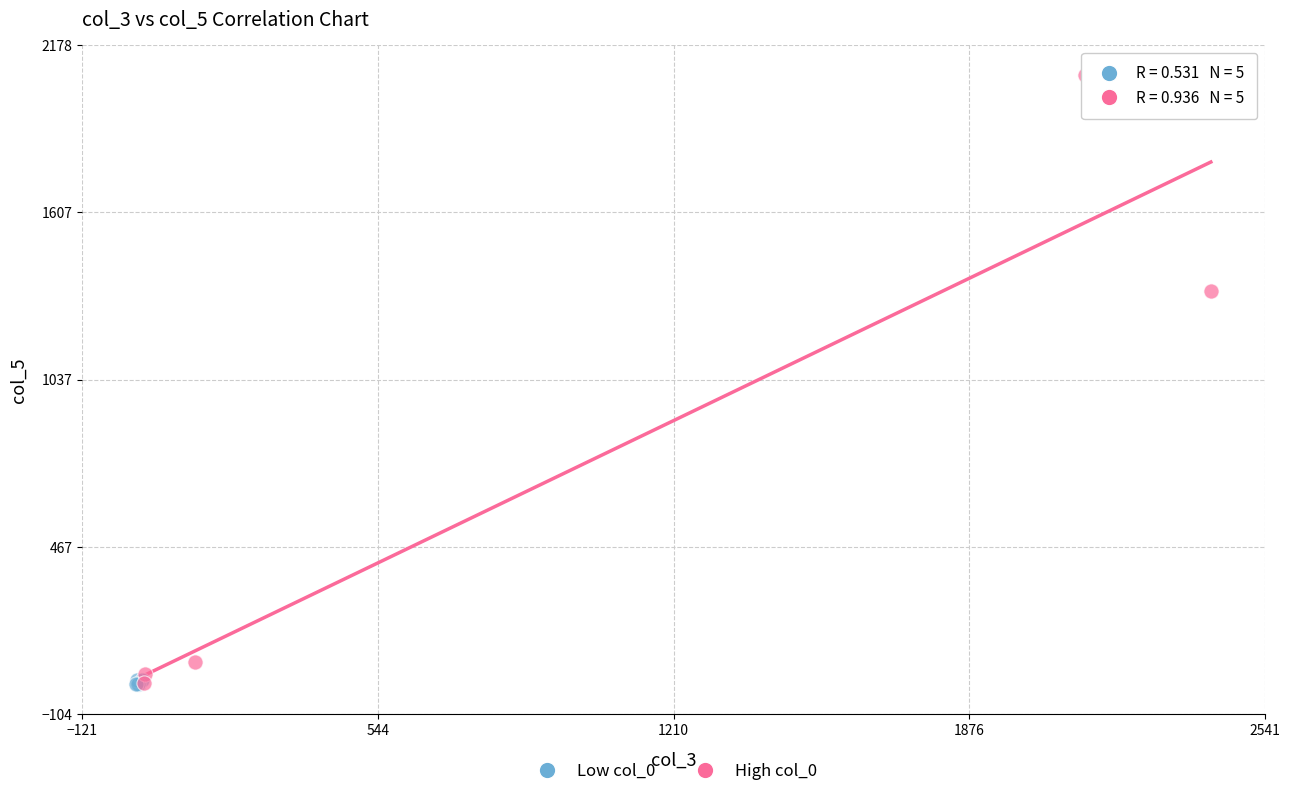

Which series reaches the maximum Y coordinate?

High col_0